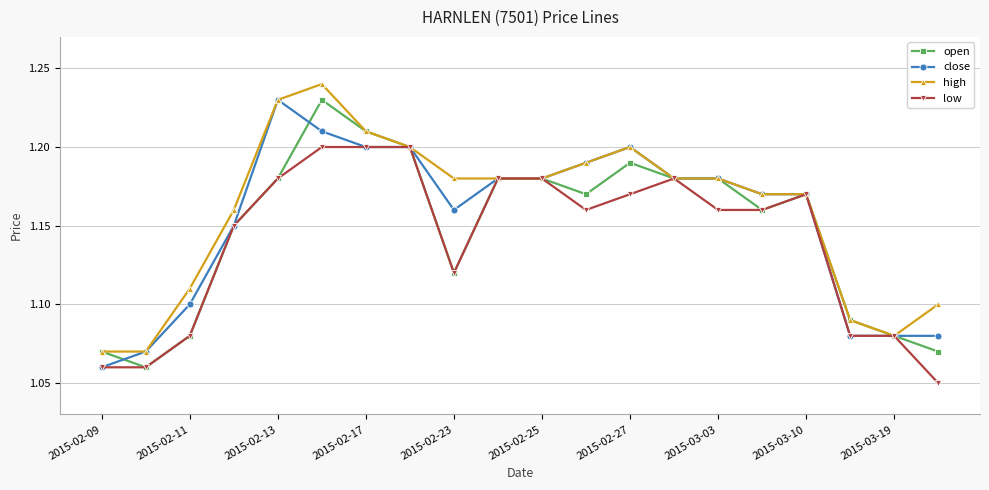

At how many categories does at least one series exceed 1?

20